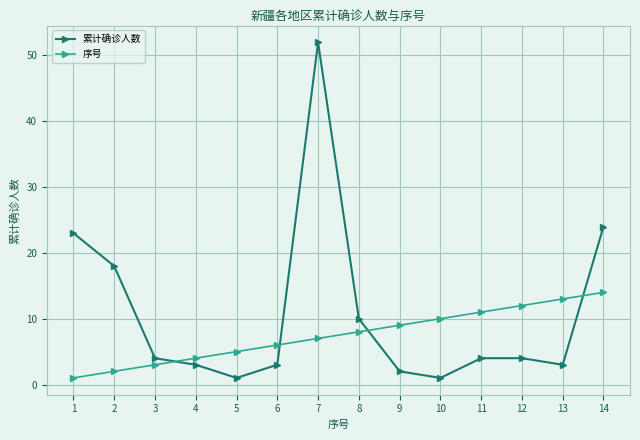

Which series has the largest total across all categories?

累计确诊人数